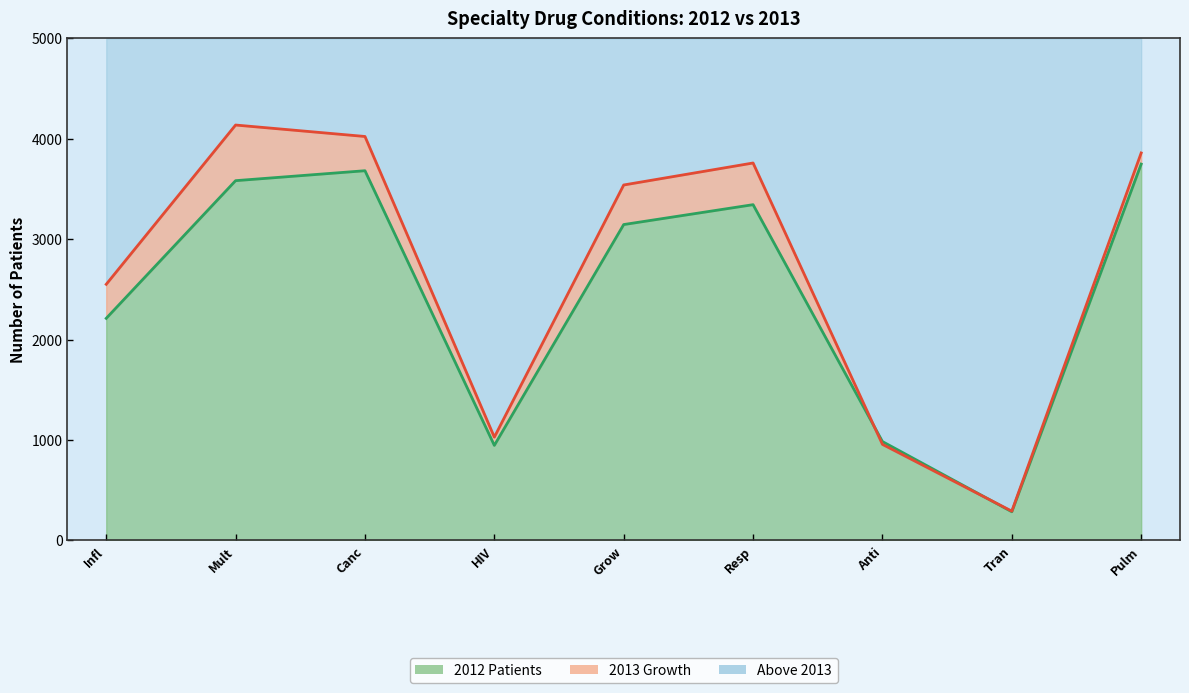

True or false: 2013 and 2012 cross at least once.

True